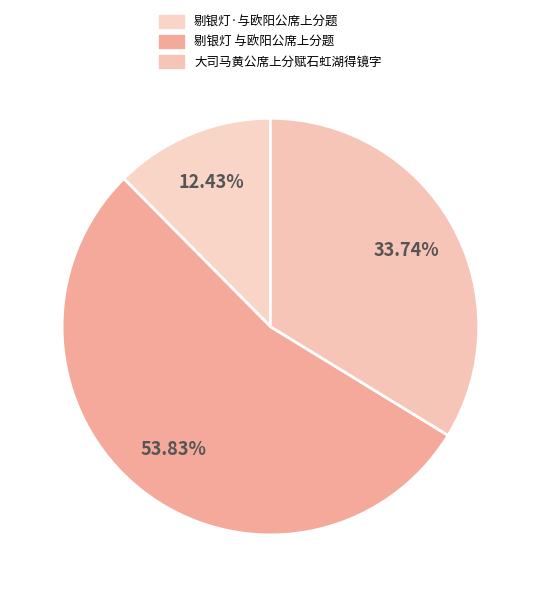

To the nearest percent, what is the combined percentage of 大司马黄公席上分赋石虹湖得镜字 and 剔银灯 与欧阳公席上分题?

88%